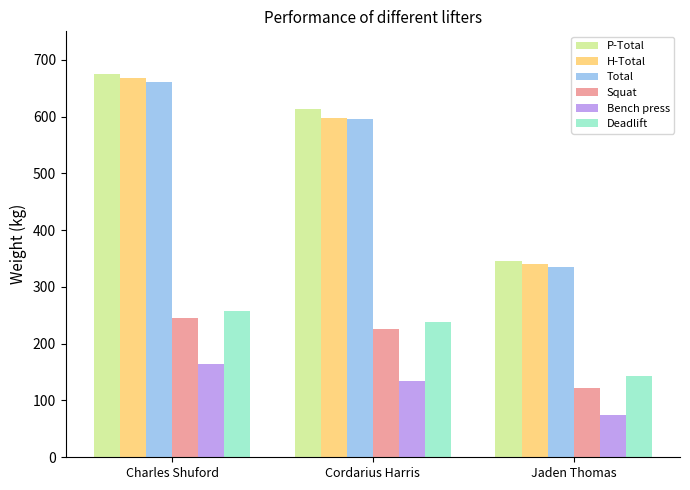

What is the label of the 3rd bar from the right?

Charles Shuford